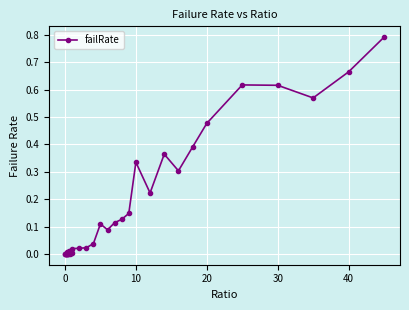

What is the greatest value displayed?

0.8